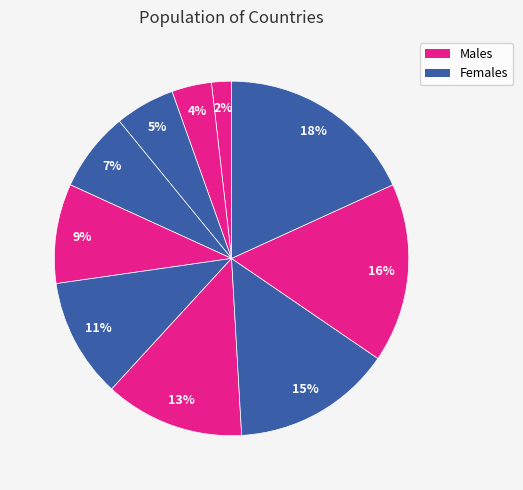

How many slices are in this pie chart?

10